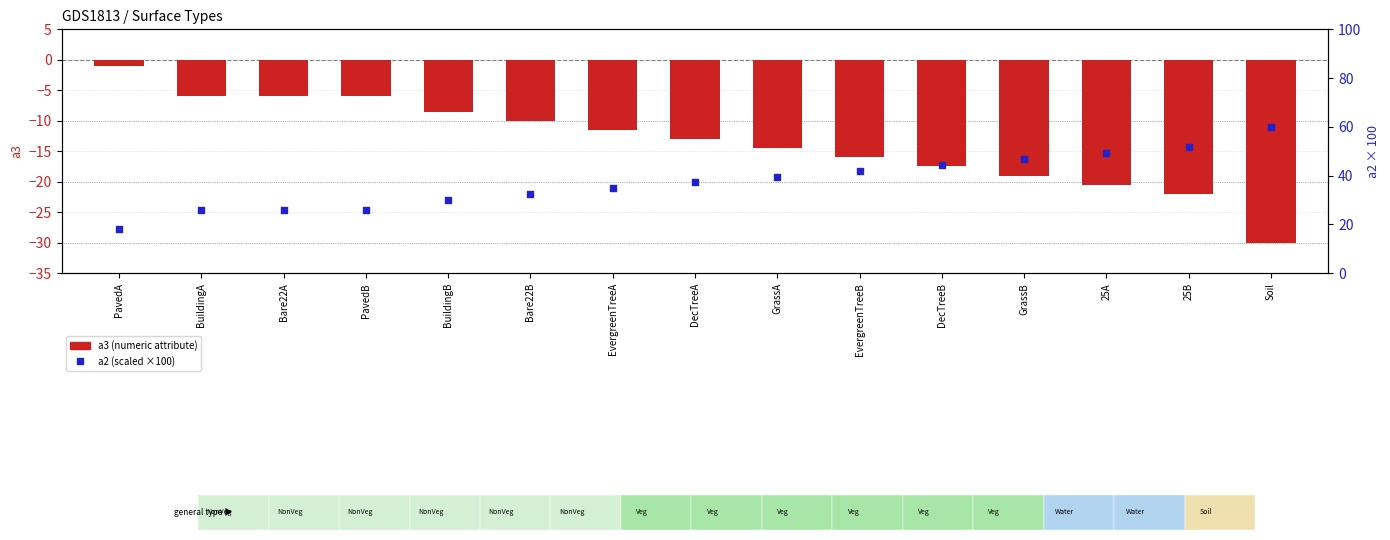

What is the total value across all series at GrassB?

27.8